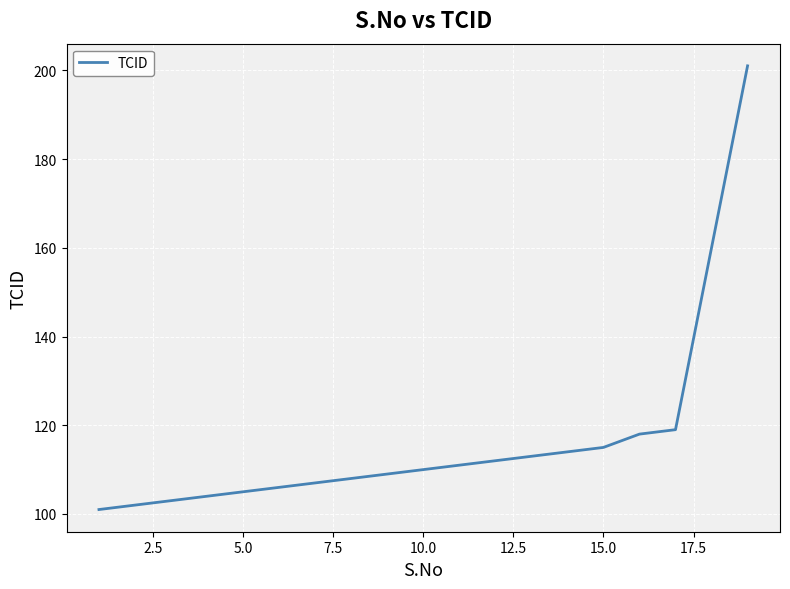

What is the difference between the maximum and minimum values?

100